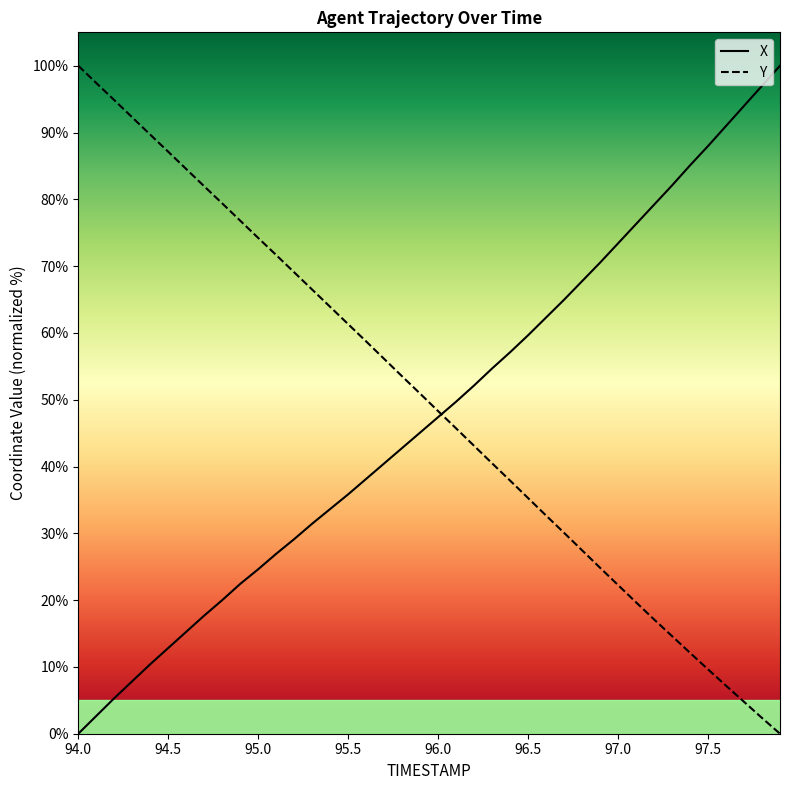

Which series has the largest total across all categories?

Y